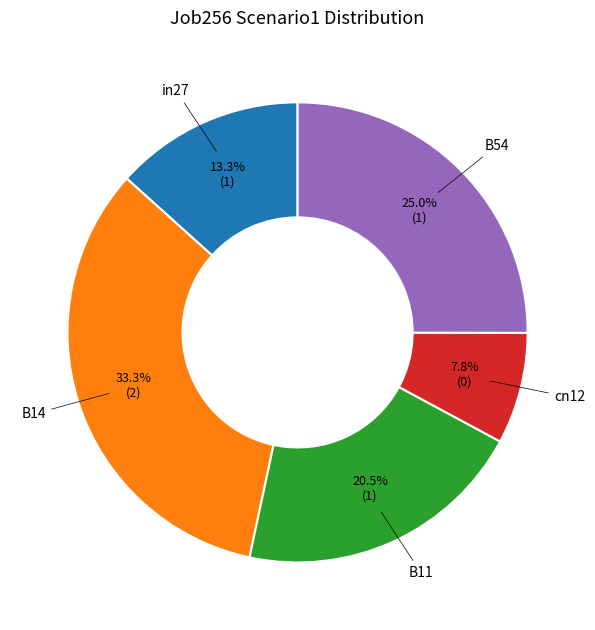

The in27 slice represents 1% of the pie. True or false?

False